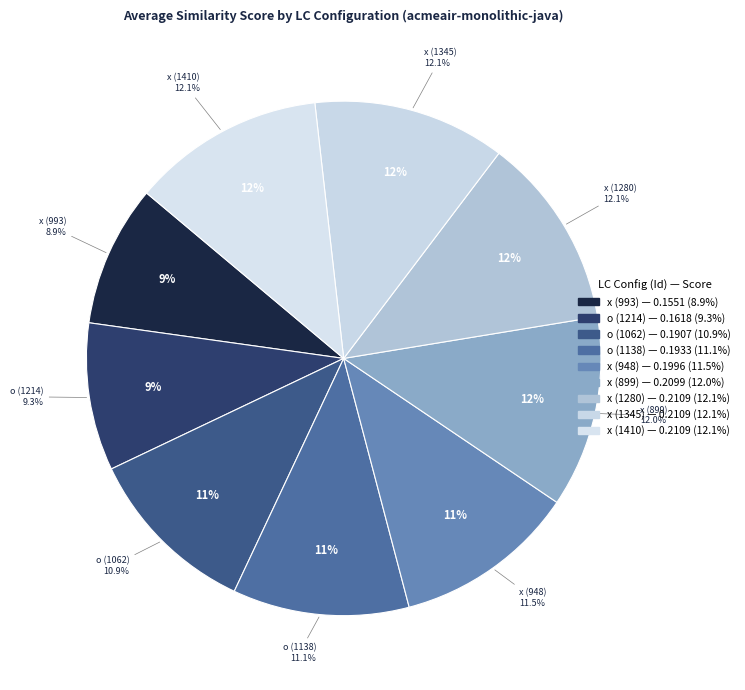

To the nearest percent, what is the difference between the largest and smallest slice percentages?

3%